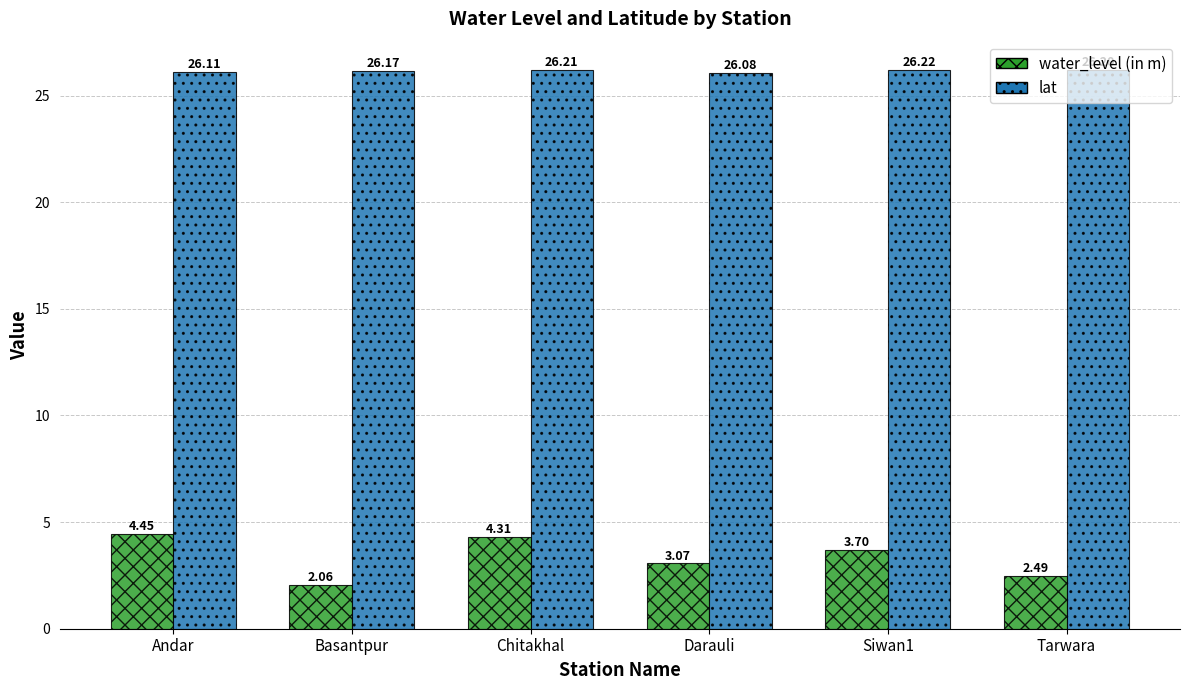

At which label is lat closest to 26?

Darauli